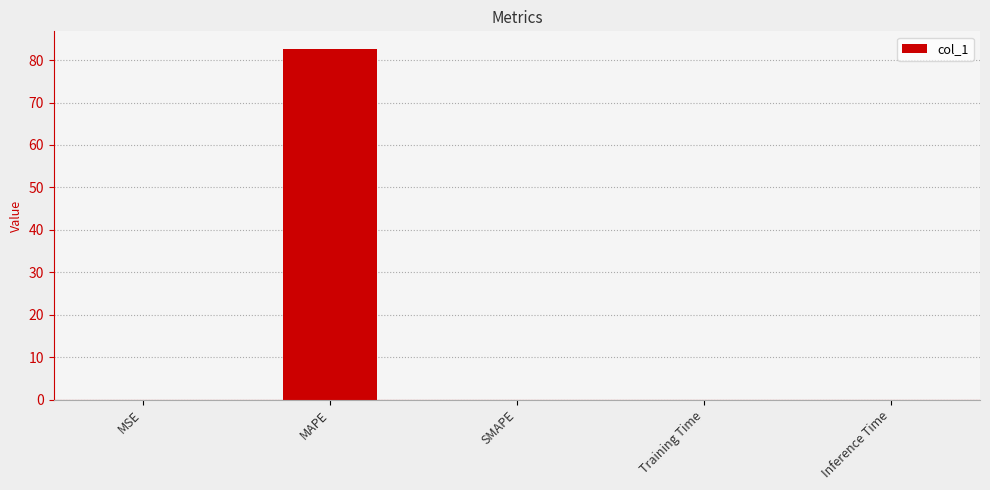

What is the change in value from MAPE to Inference Time?

-82.6